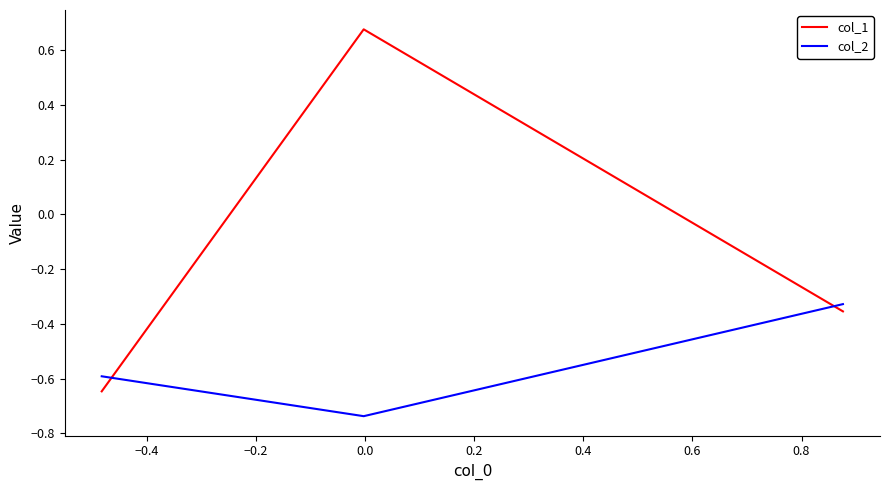

Which series has the largest total across all categories?

col_1